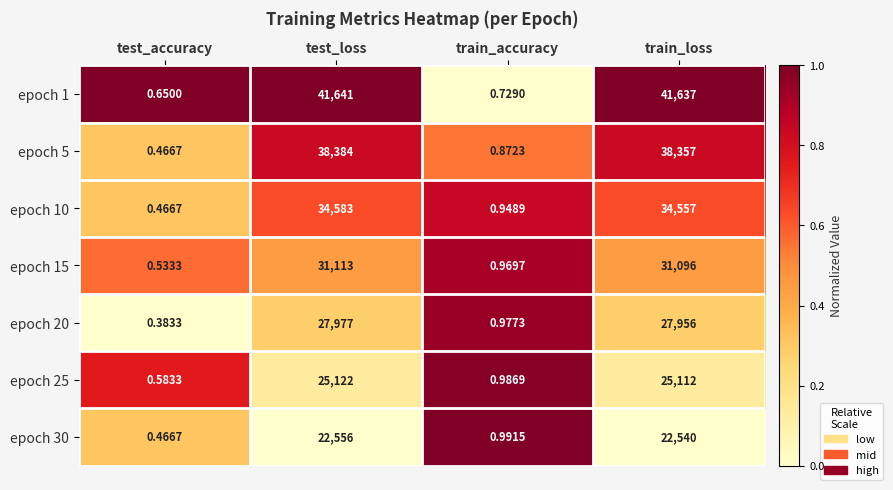

At which category is the sum across all series the highest?

test_loss